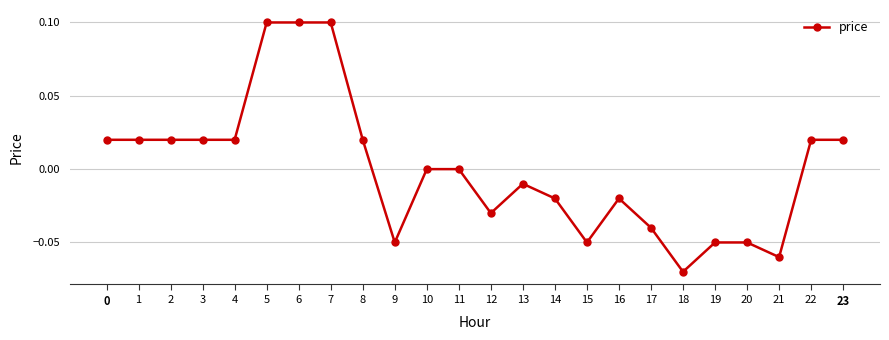

What is the sum of the values at 16 and 6?

0.1